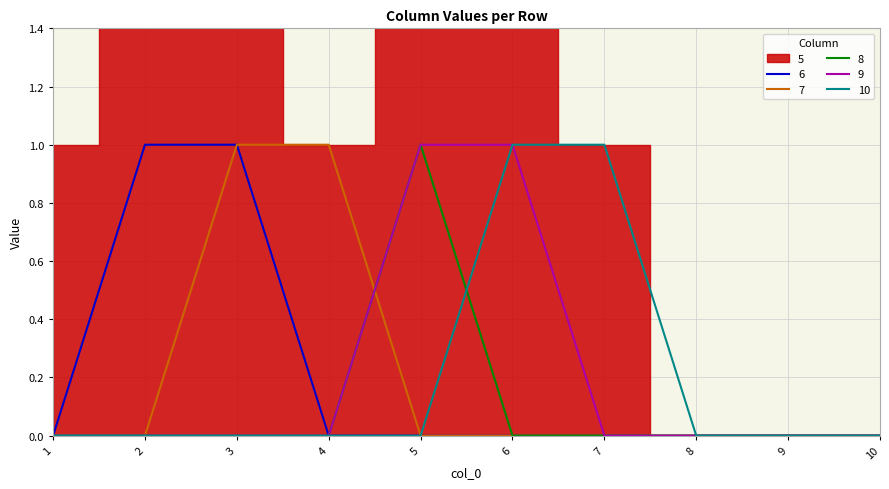

Which label corresponds to the largest value in the chart?

2